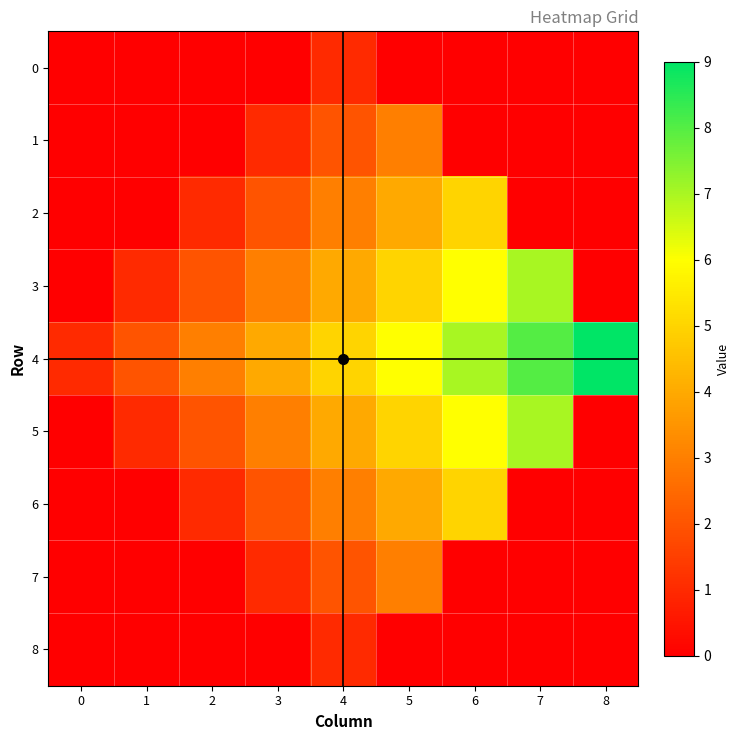

What is the total value across all series at 6?

29